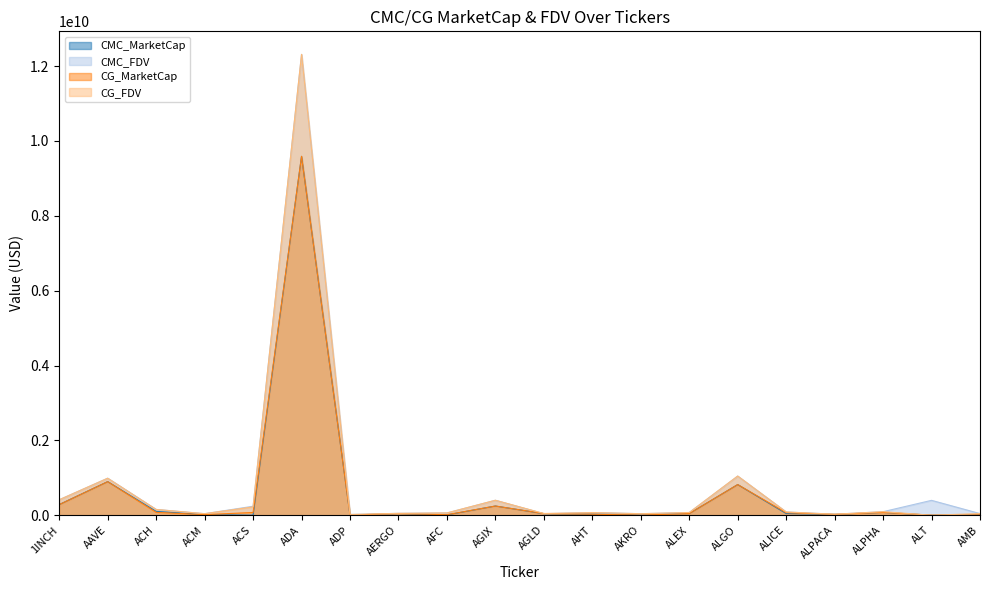

What is the total value across all series at AERGO?

186210556.4